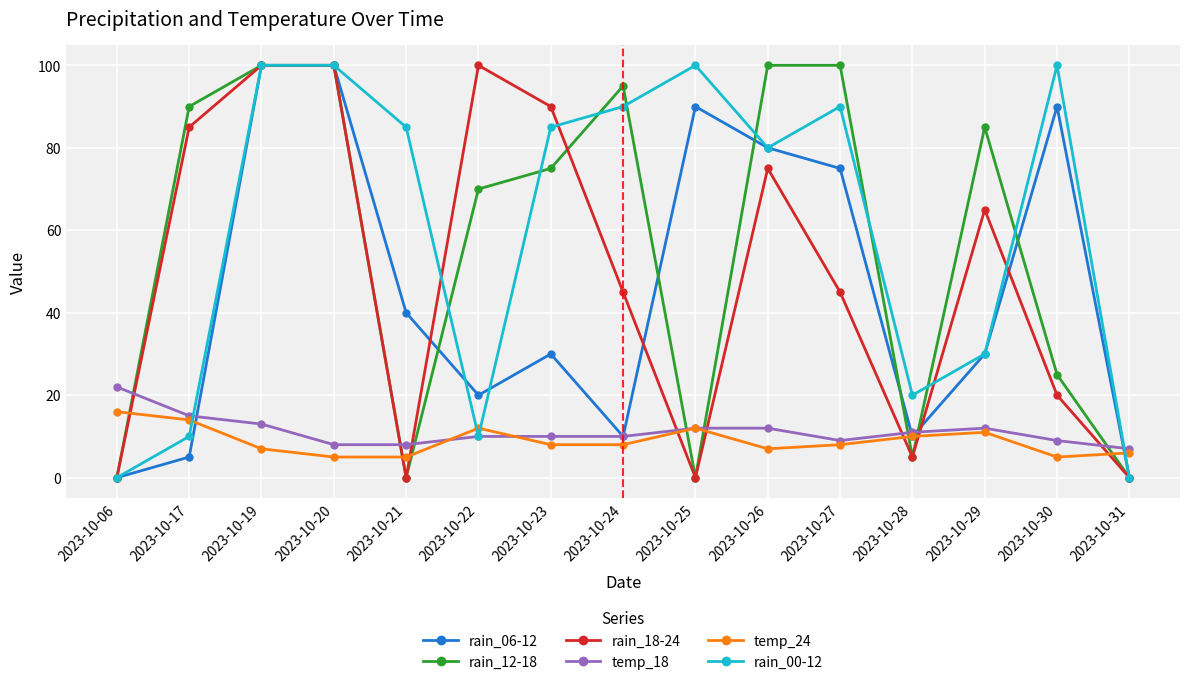

True or false: temp_18 has more than 0 interior local peaks.

True